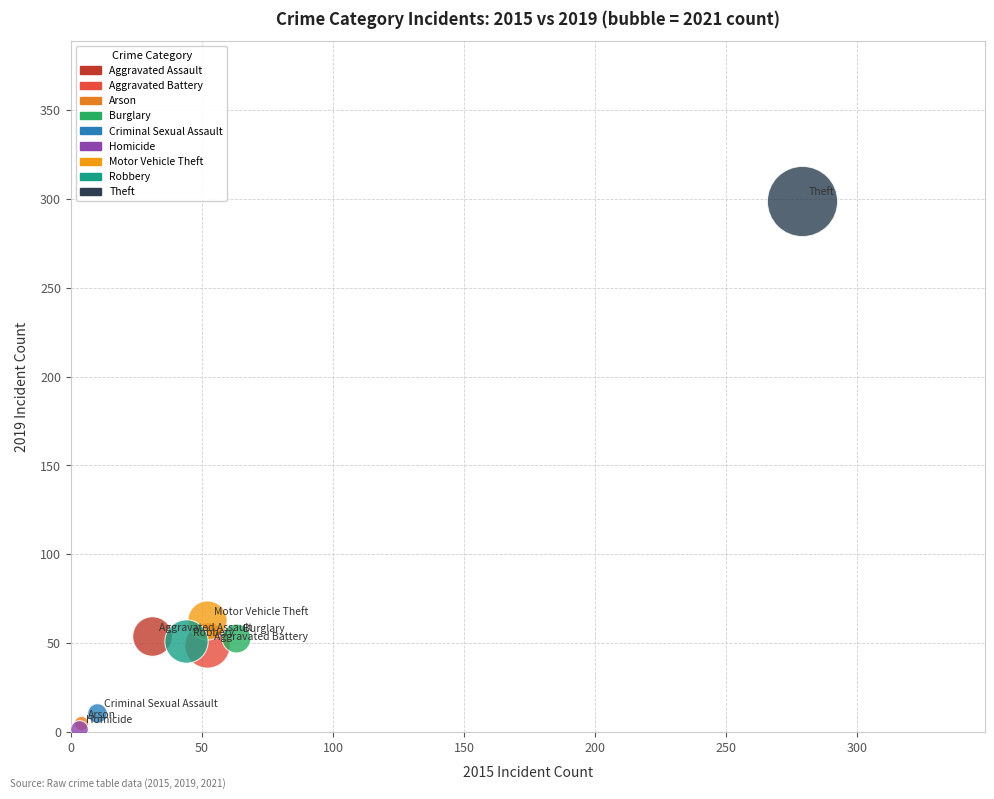

Which series contains the highest Y value?

Theft